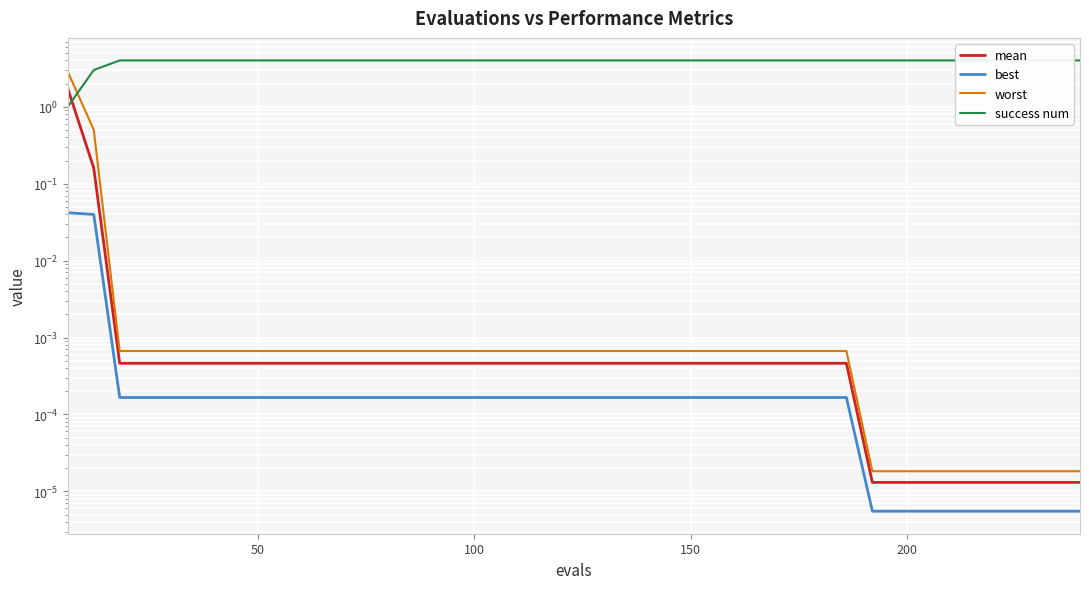

Is this an area chart (filled region under the line)?

No